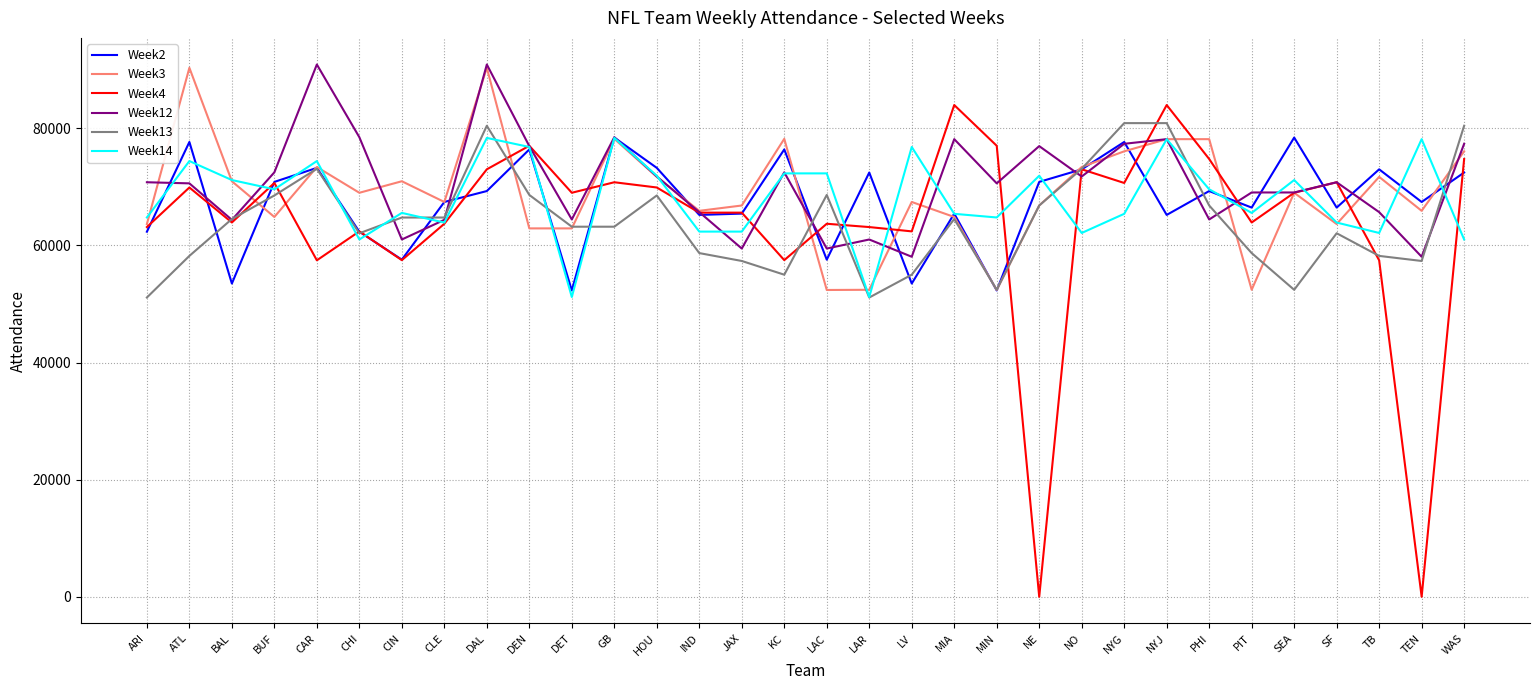

What position from the left is BAL?

3